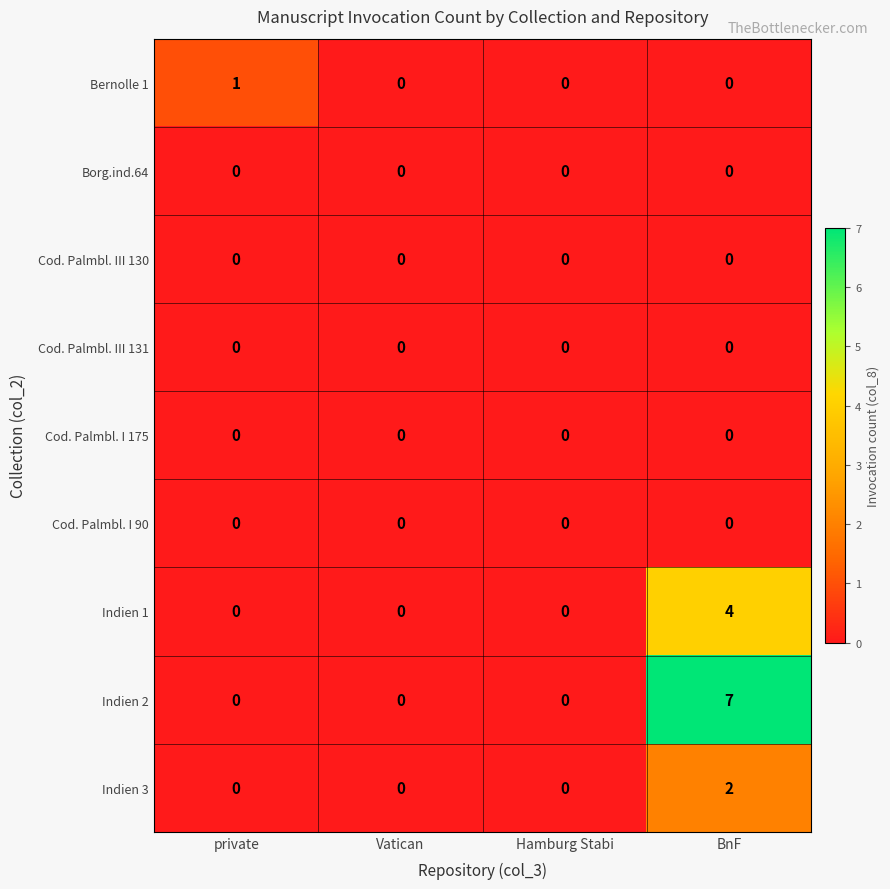

Is it true that Cod. Palmbl. I 90 equals 0 at Hamburg Stabi?

True